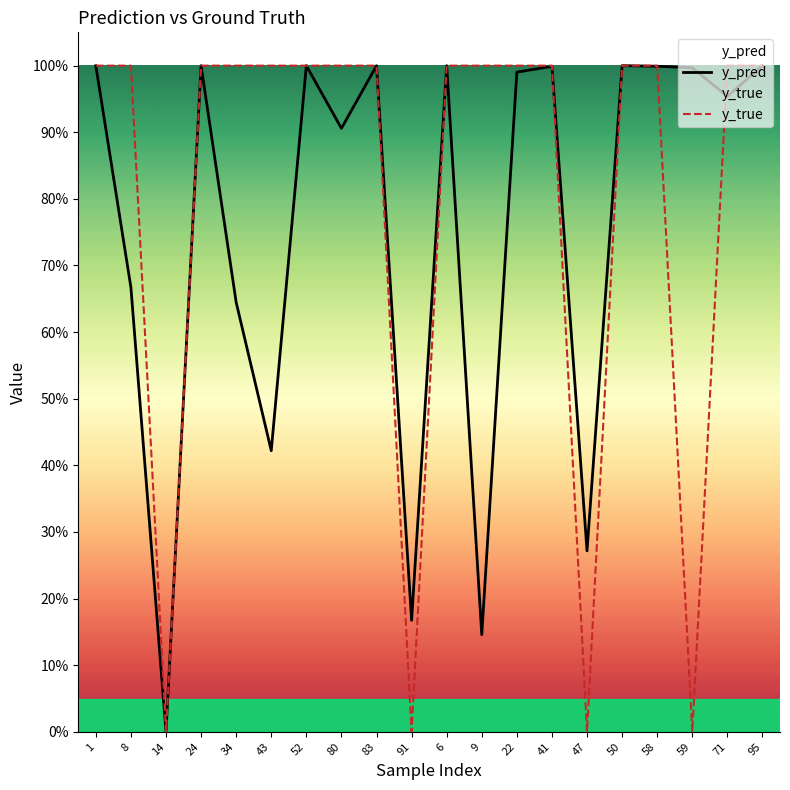

Rank the categories by y_true value from highest to lowest.

1, 8, 24, 34, 43, 52, 80, 83, 6, 9, 22, 41, 50, 58, 71, 95, 14, 91, 47, 59